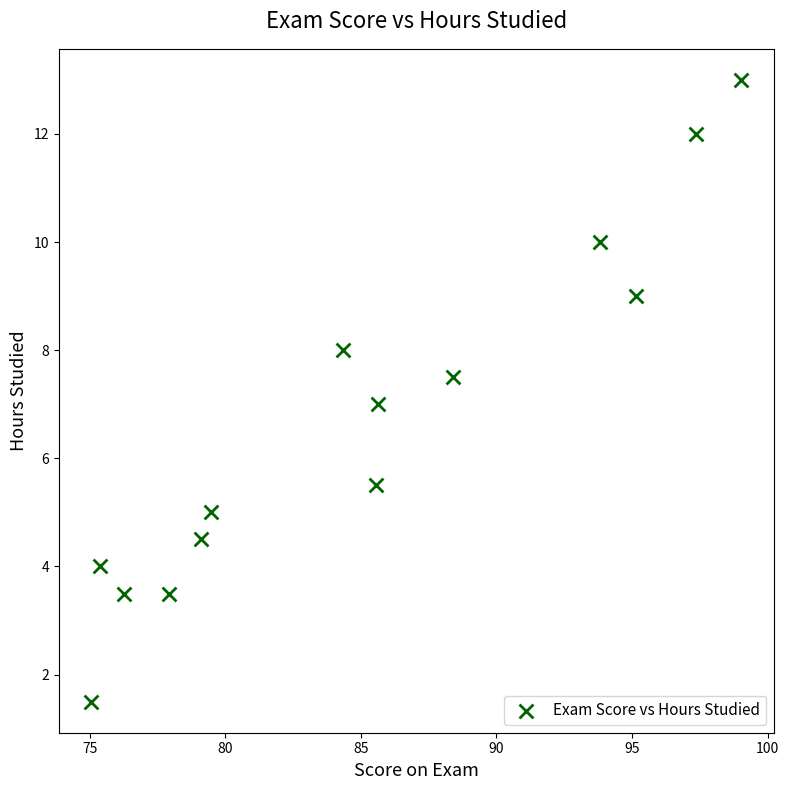

What is the range of X values (max minus min)?

24.0